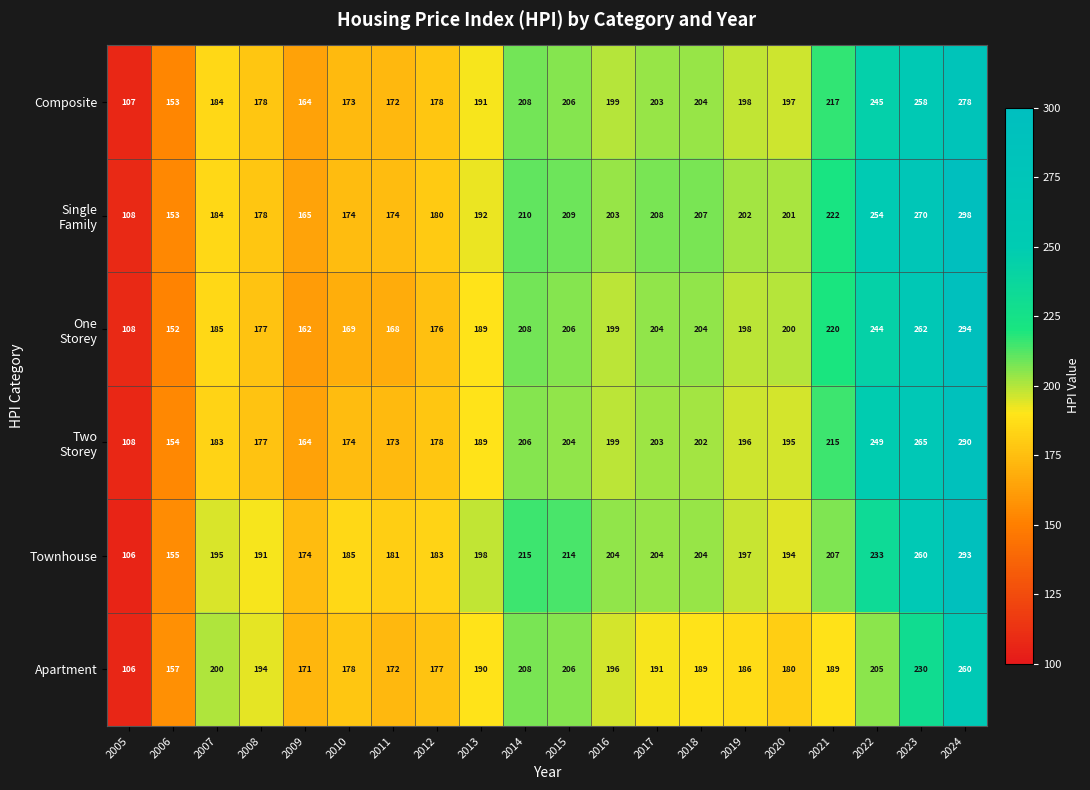

What is the average value of the Apartment series?

189